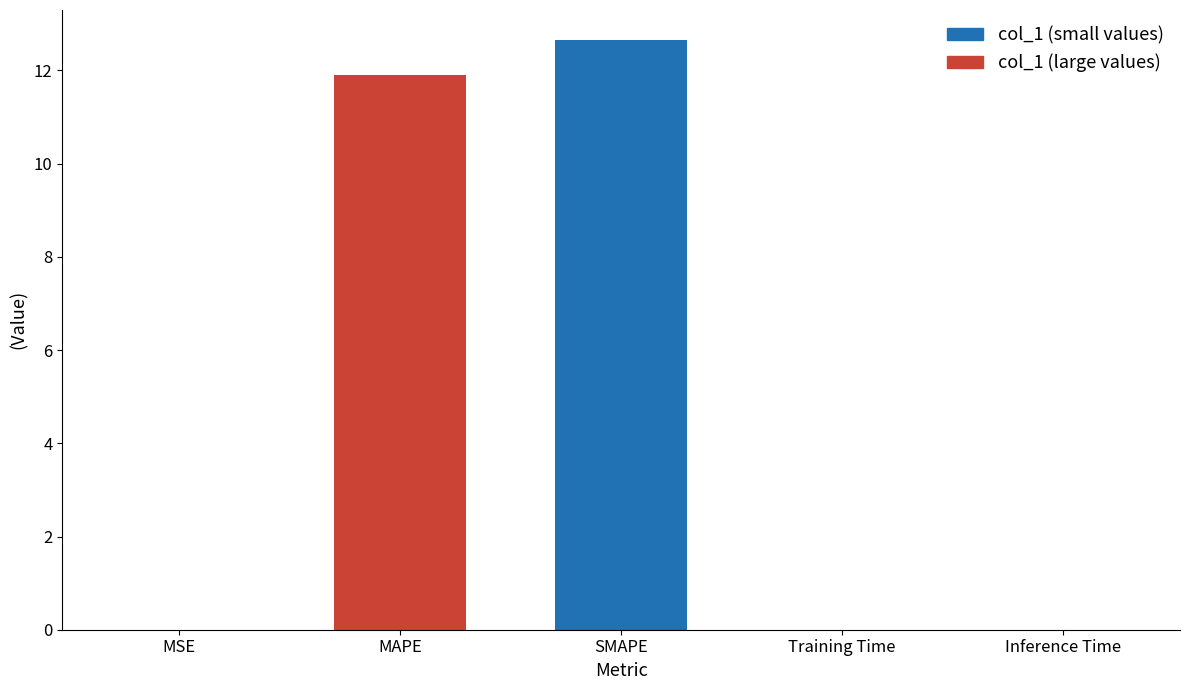

What is the sum of all values?

24.6